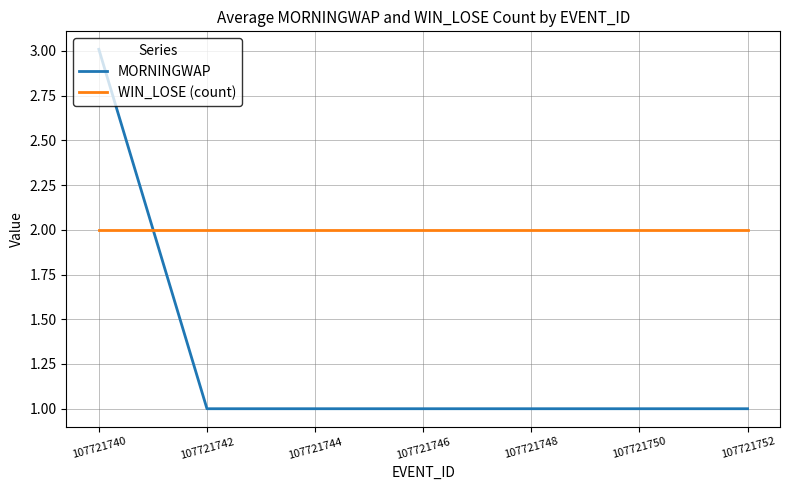

Reading right to left, what are all the values shown in this chart?

MORNINGWAP: 1.0	1.0	1.0	1.0	1.0	1.0	3.0
WIN_LOSE (count): 2.0	2.0	2.0	2.0	2.0	2.0	2.0